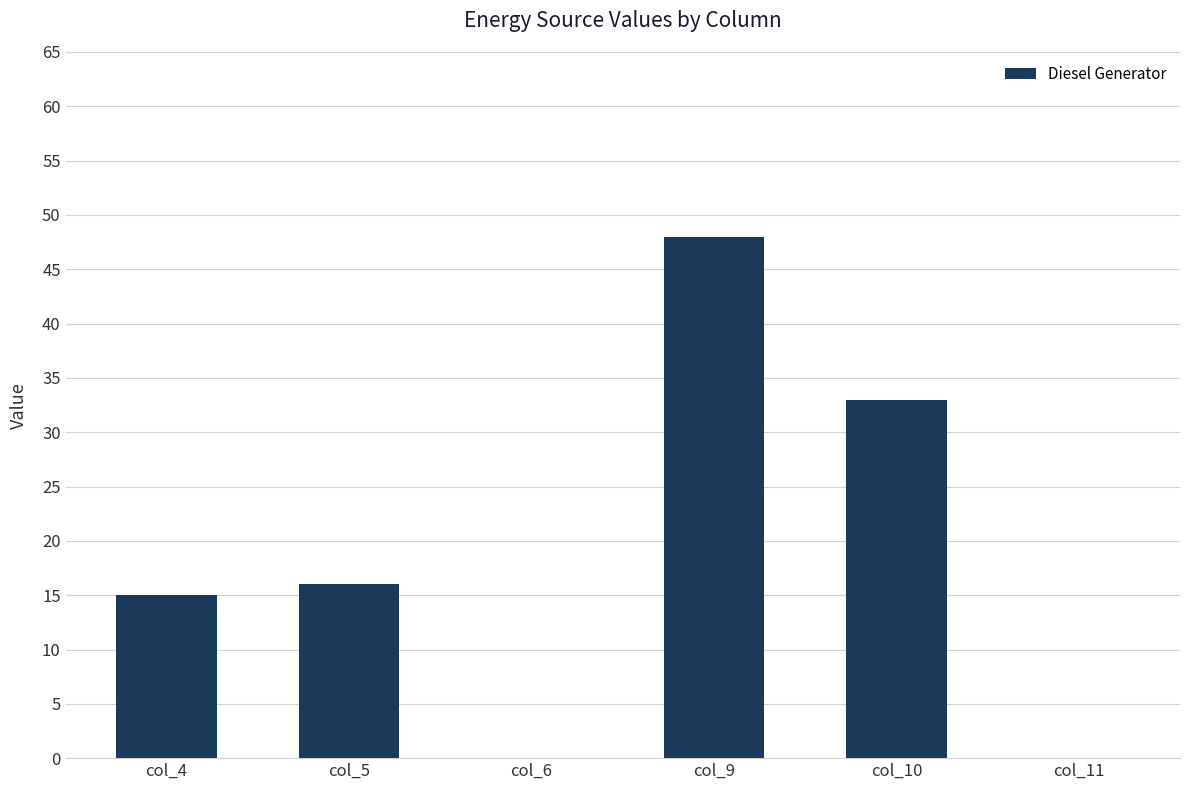

What is the average value?

19